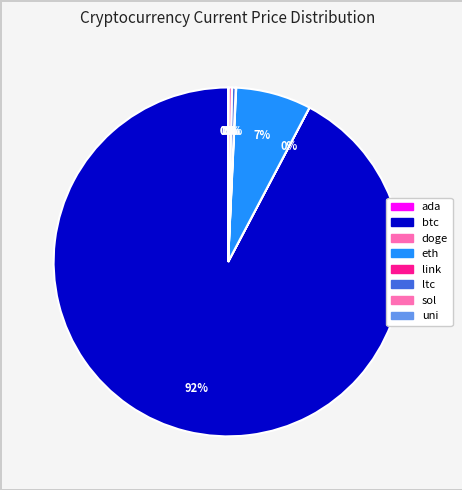

What percentage do link and uni together represent?

0.1%